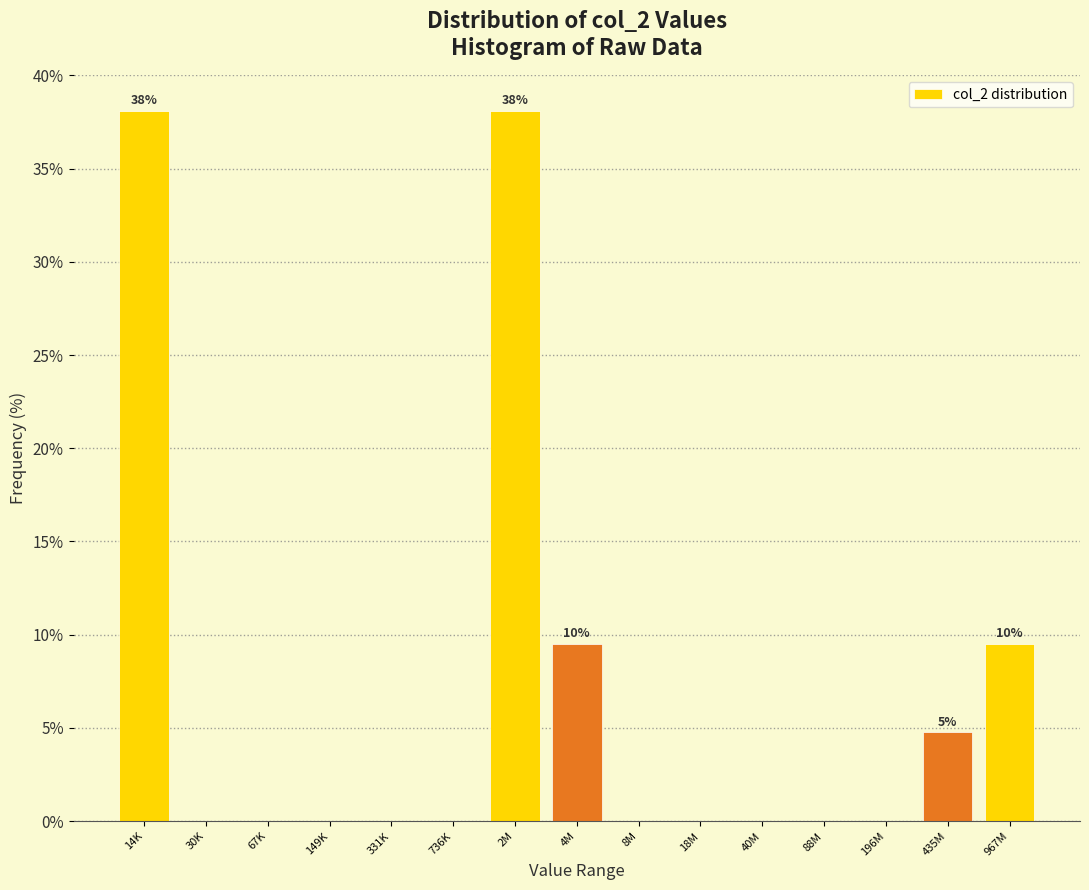

Reading left to right, list all the values displayed in this chart.

14K=38.1	30K=0.0	67K=0.0	149K=0.0	331K=0.0	736K=0.0	2M=38.1	4M=9.5	8M=0.0	18M=0.0	40M=0.0	88M=0.0	196M=0.0	435M=4.8	967M=9.5